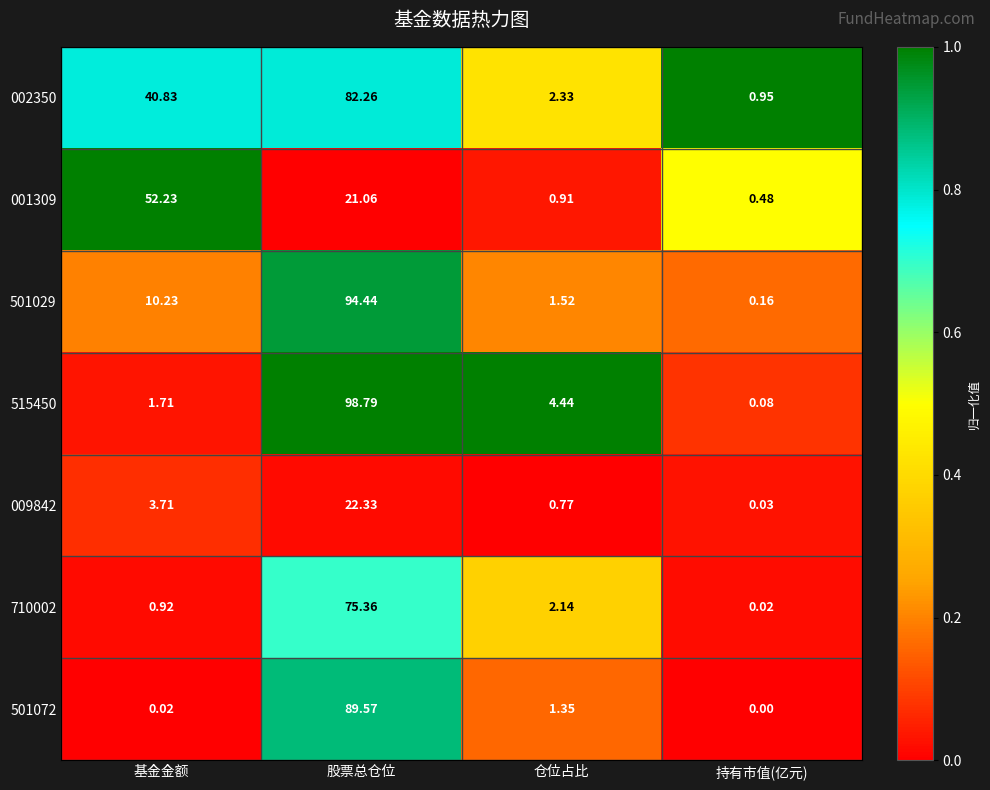

Which category has the lowest value in the 001309 series?

持有市值(亿元)